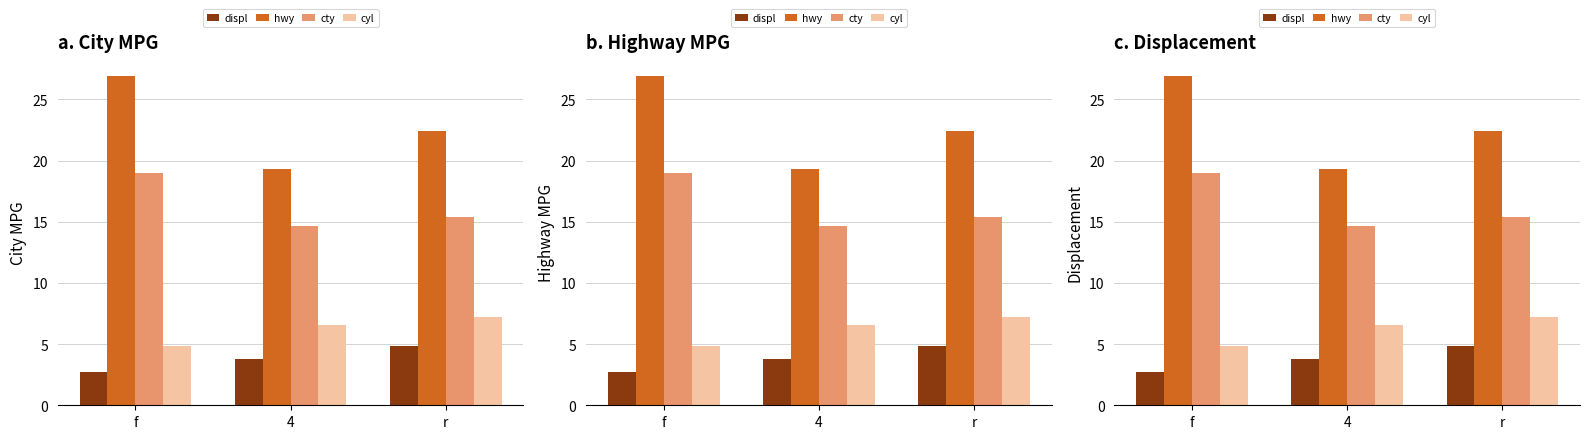

Reading left to right, extract all data points from this chart.

displ: 2.7	3.8	4.8
hwy: 26.9	19.3	22.4
cty: 19.0	14.6	15.4
cyl: 4.9	6.5	7.2